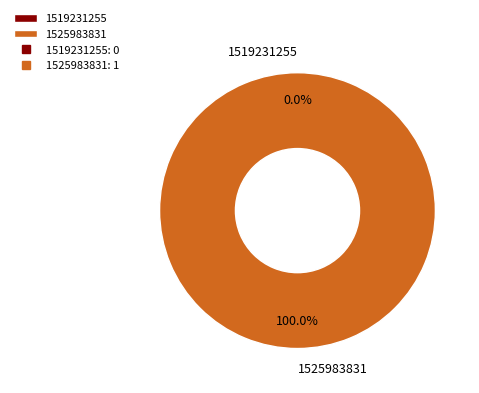

Count the number of slices in the pie.

2